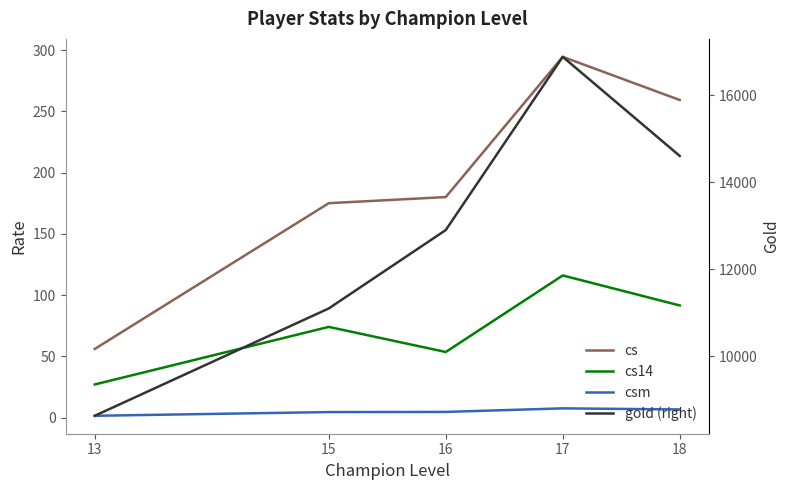

Is the value of cs14 at 15 greater than the value of gold (right) at 13?

No